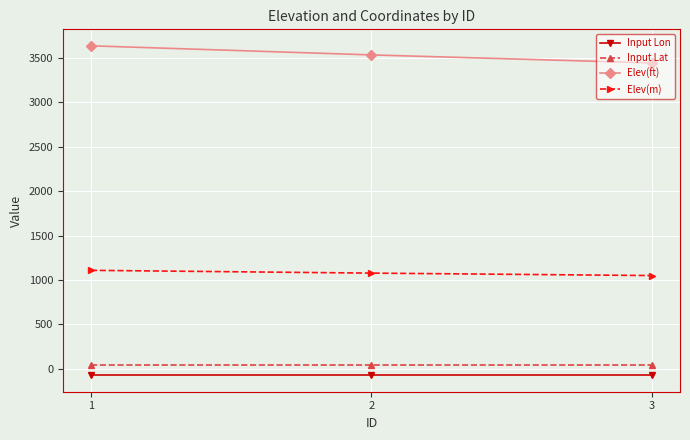

Which category has the highest value in the Elev(ft) series?

1